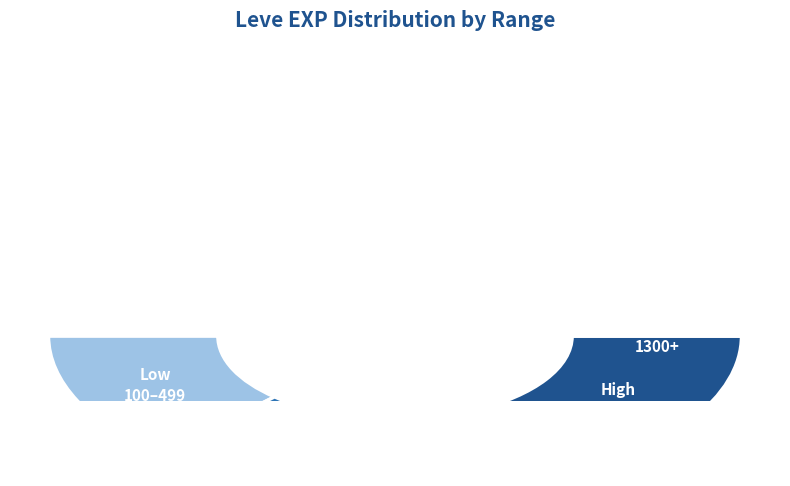

Is 1 the majority of the pie?

No